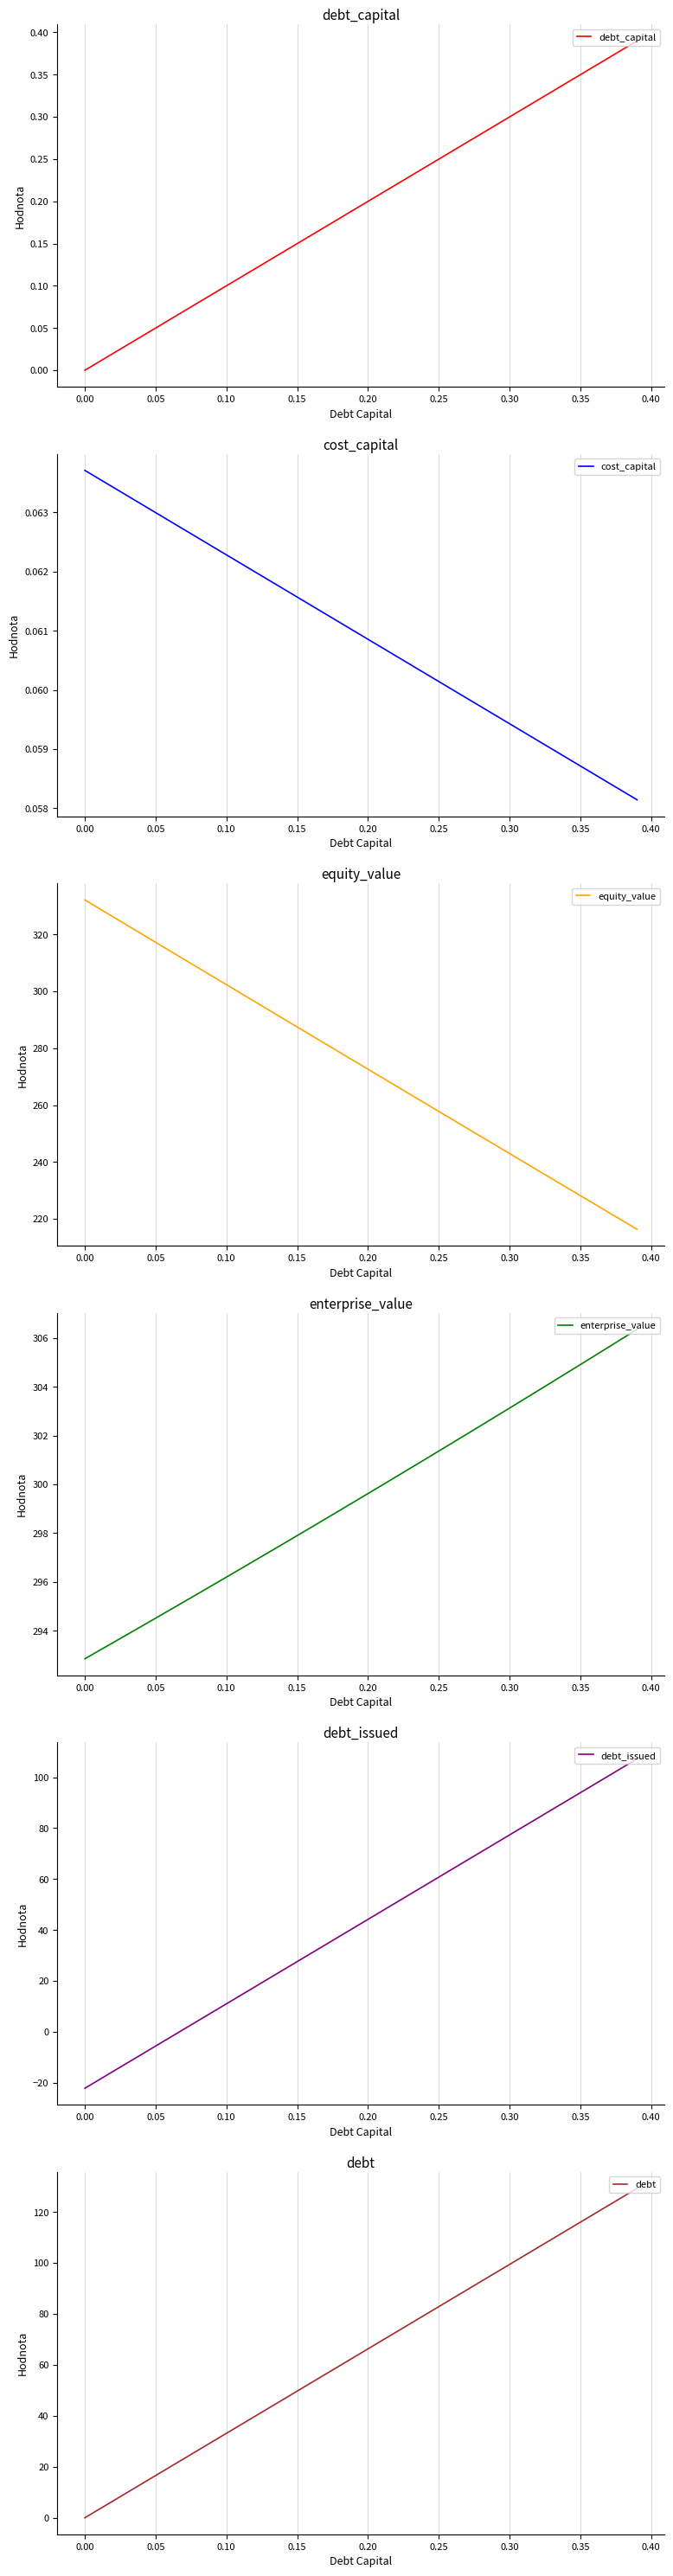

True or false: enterprise_value and debt_issued intersect in this chart.

False